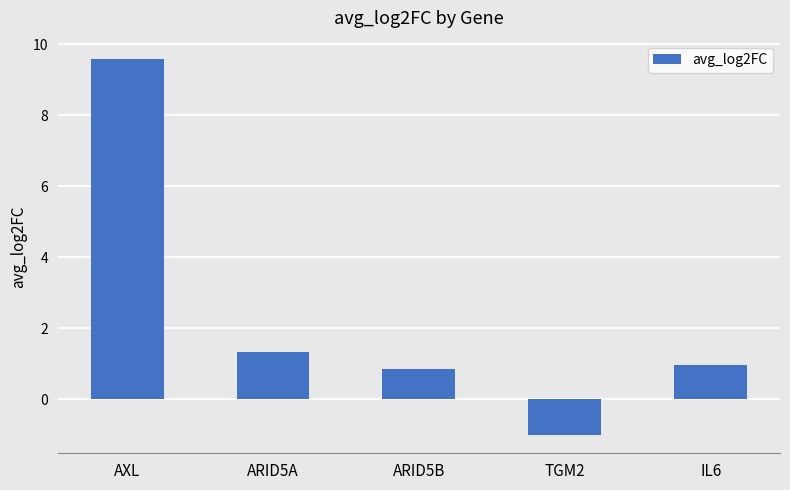

What is the change in value from AXL to TGM2?

-10.6